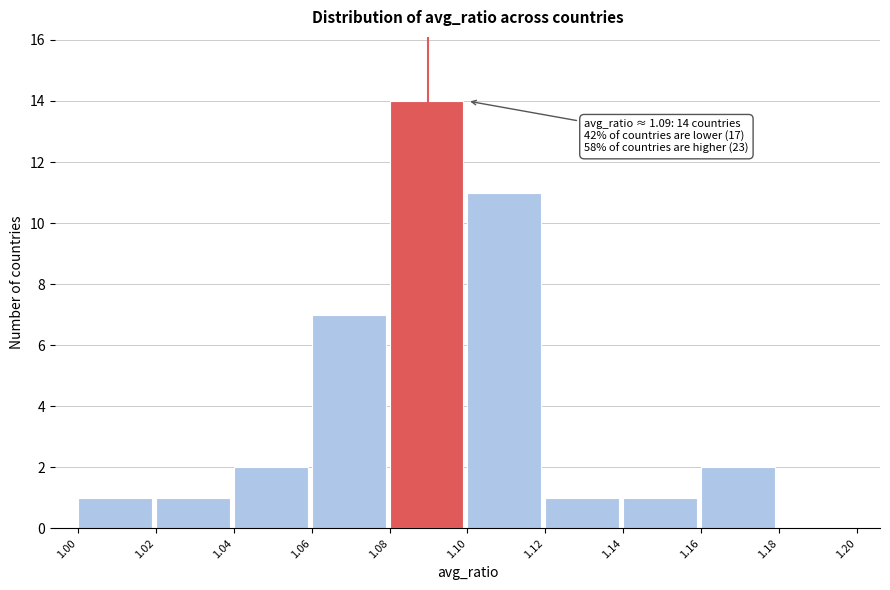

Which range on the x-axis has the tallest bar?

1.08 to 1.10